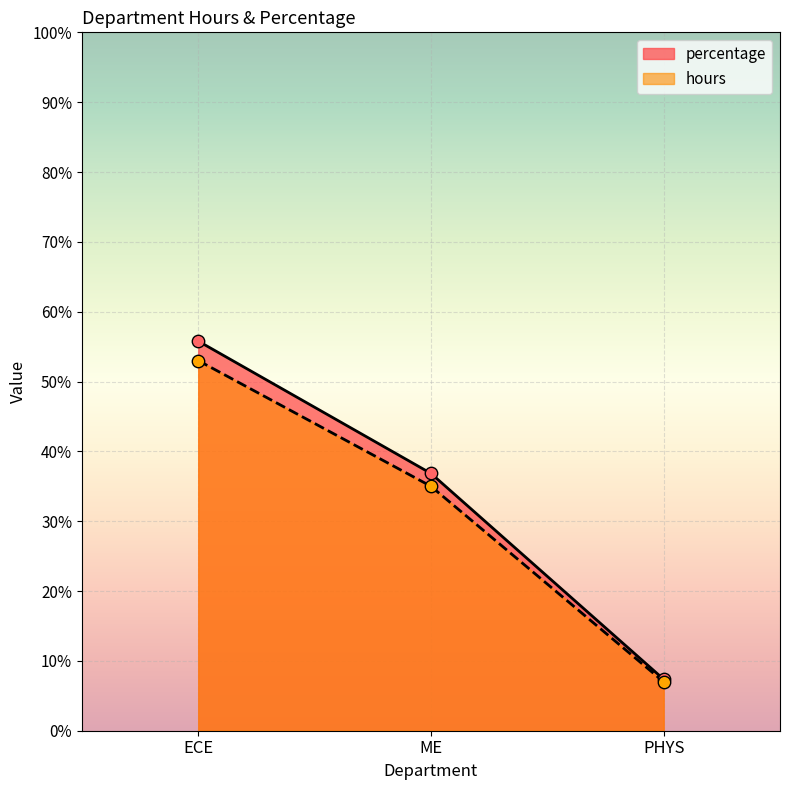

Which series reaches the minimum Y coordinate?

percentage